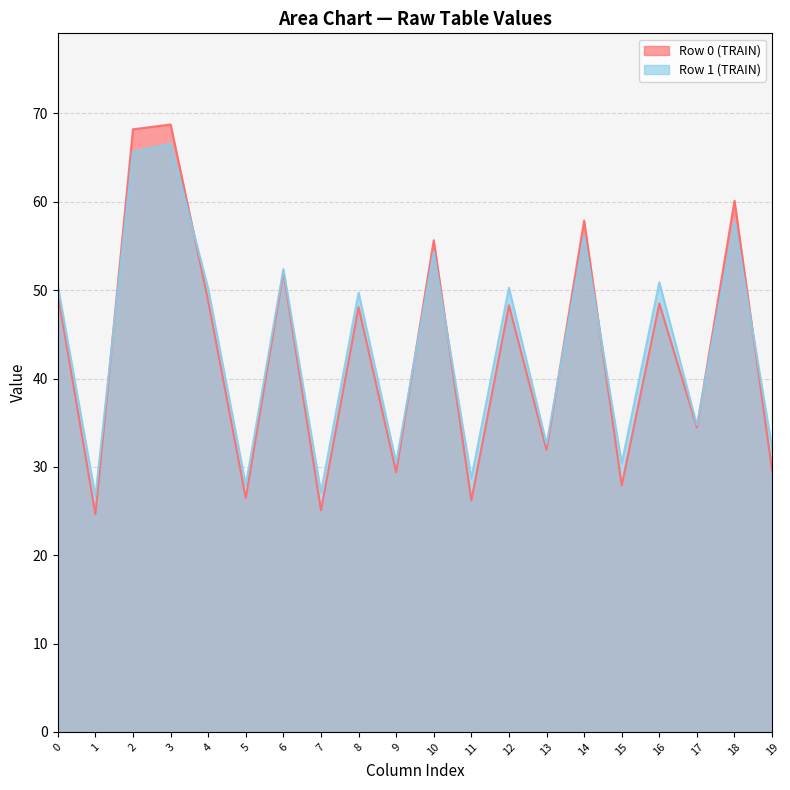

Does the chart display data point markers on the line(s)?

No